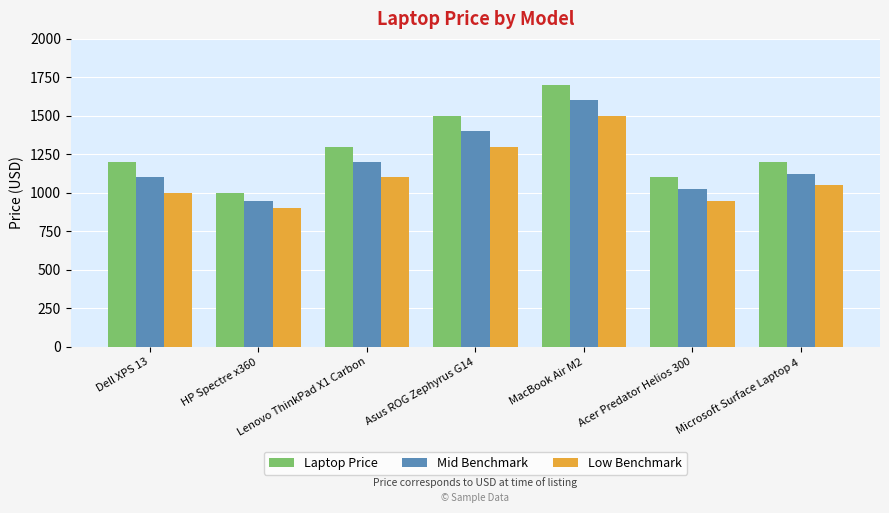

Does the chart contain stacked bars?

No